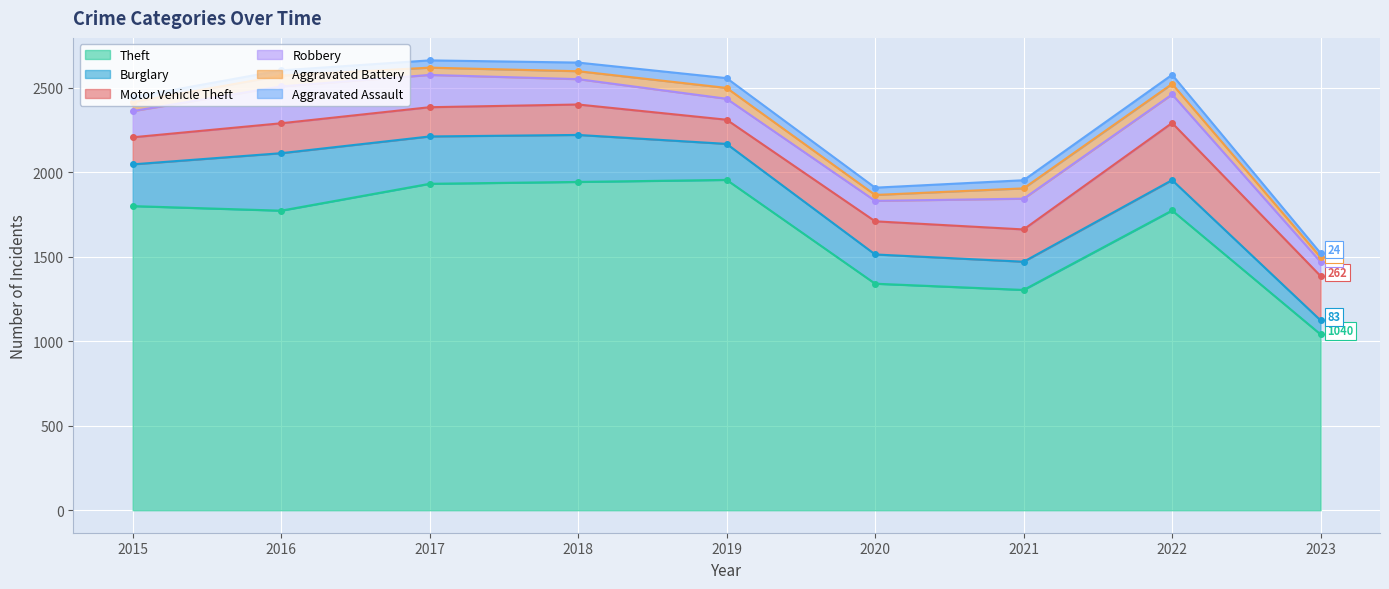

How many lines are shown in the chart?

6